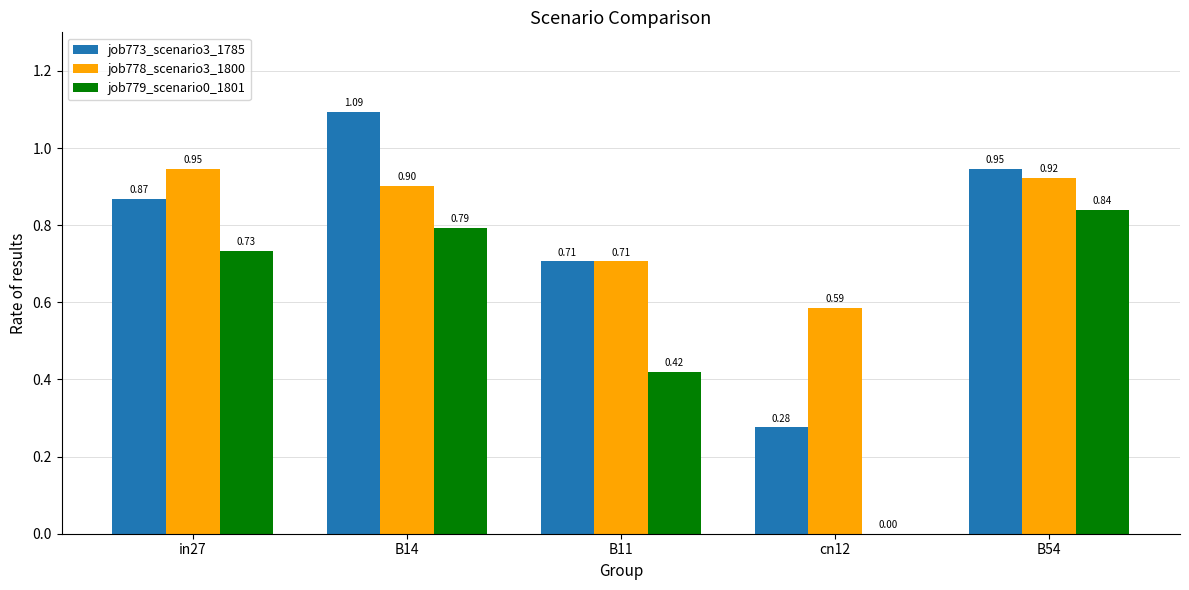

Is the value of job778_scenario3_1800 at cn12 greater than the value of job779_scenario0_1801 at in27?

No